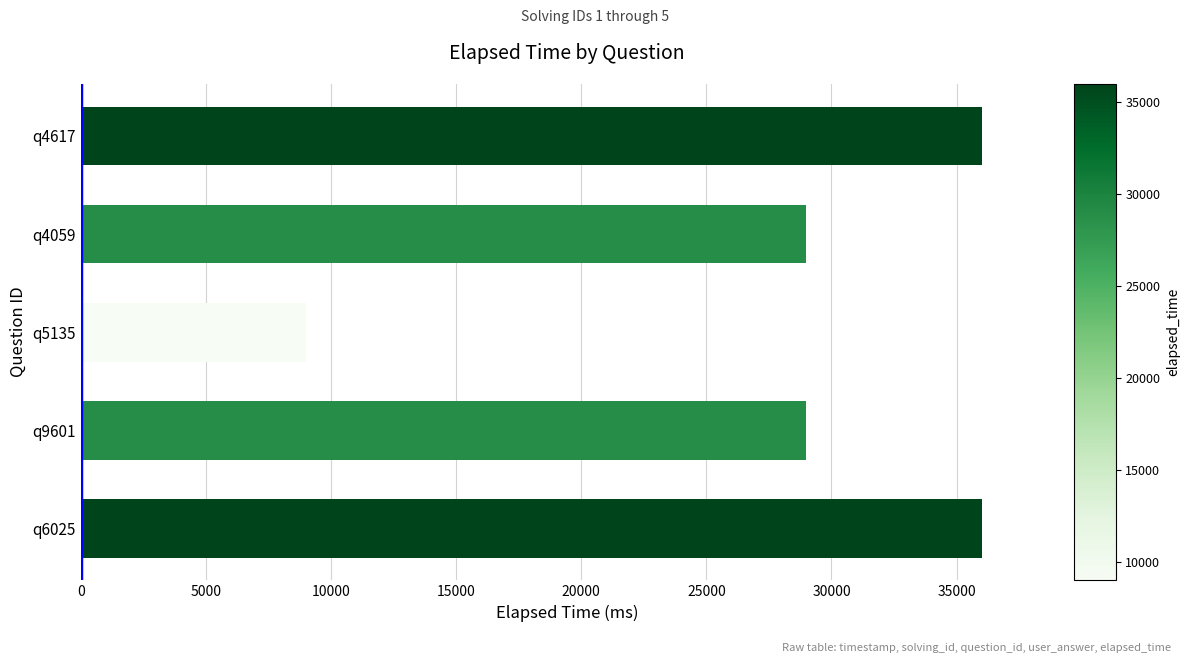

How many data points are less than 29000?

1